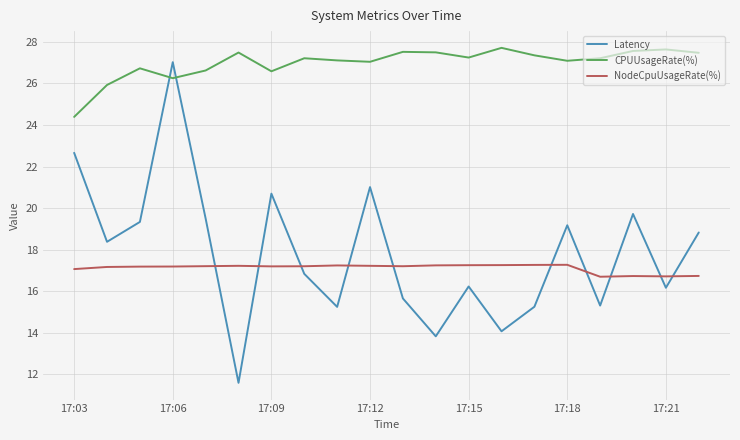

What is the difference between the maximum and minimum values in the CPUUsageRate(%) series?

3.3